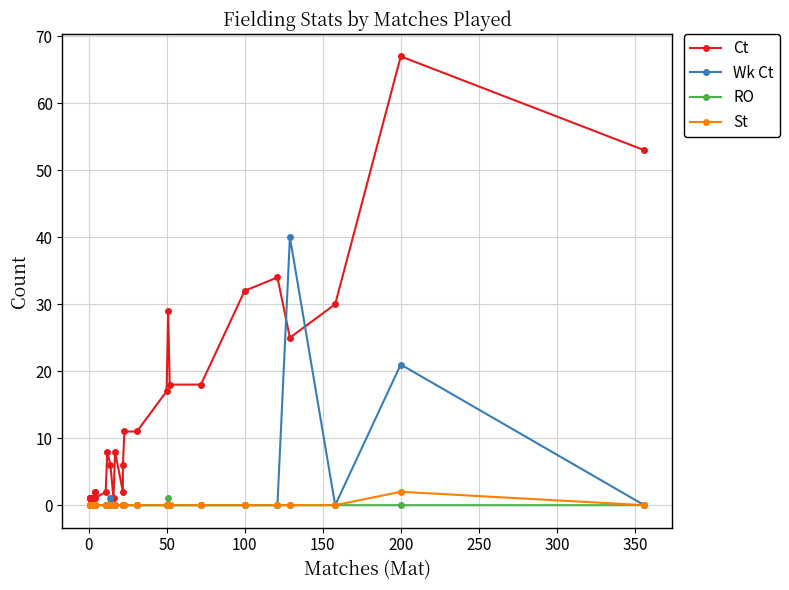

True or false: Wk Ct has more than 2 interior local peaks.

True